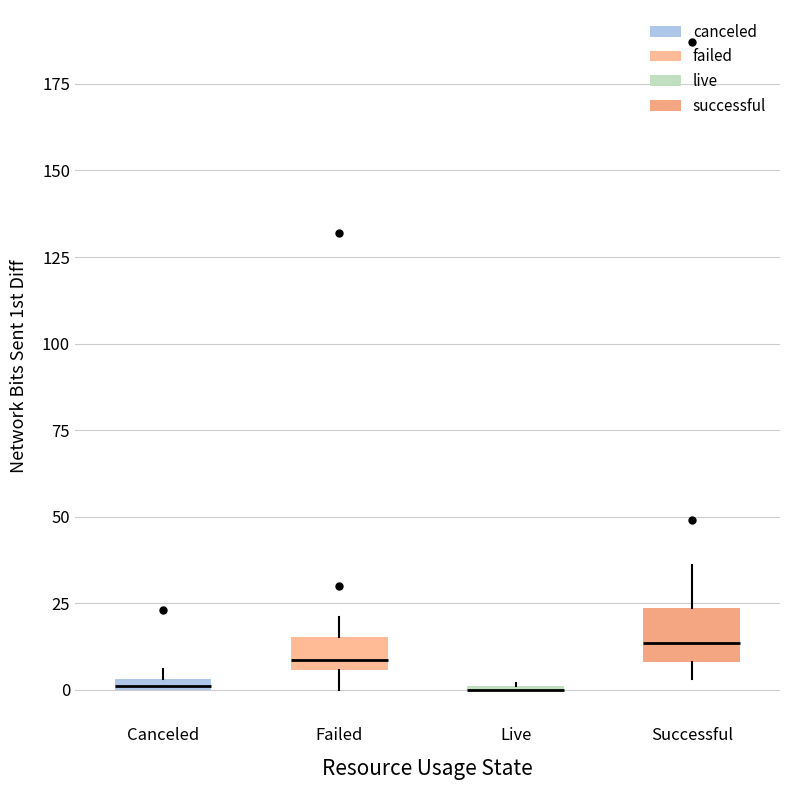

Comparing the boxes themselves (not the whiskers), which one is the tallest?

Successful